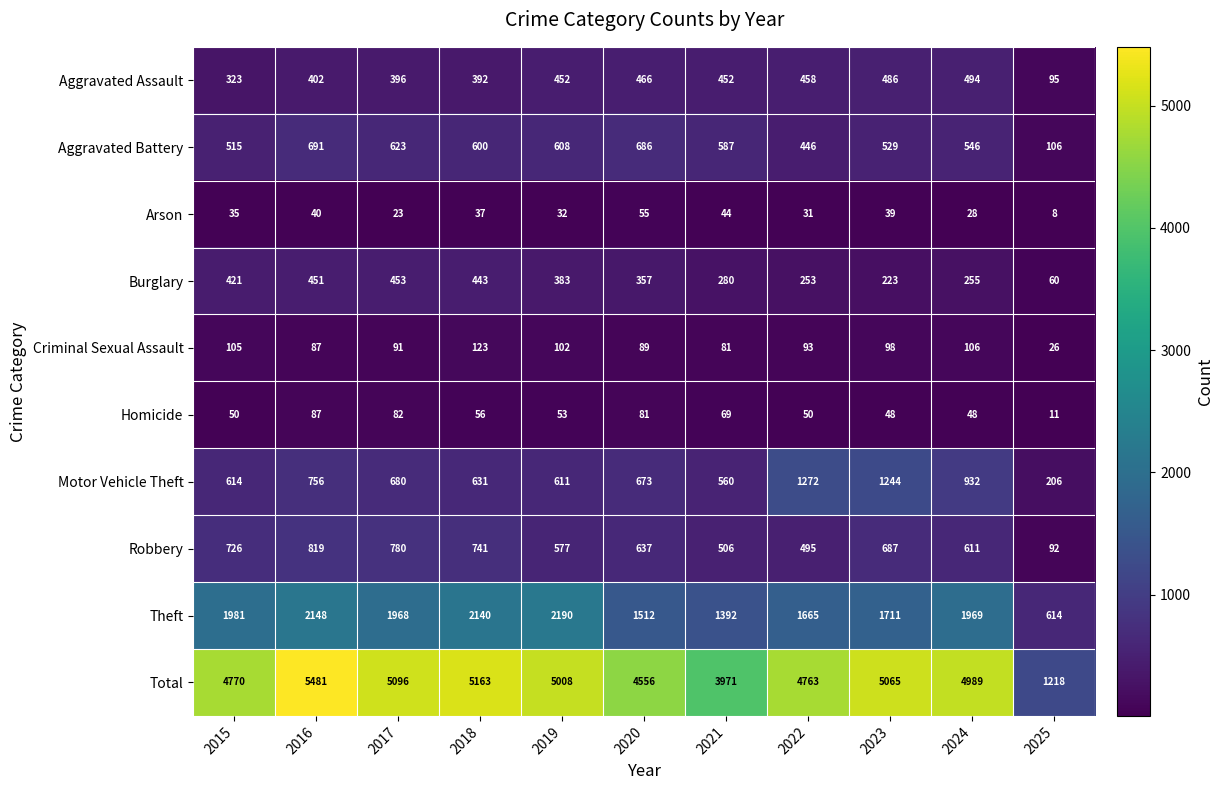

What is the spread (max minus min) of values at 2018?

5126